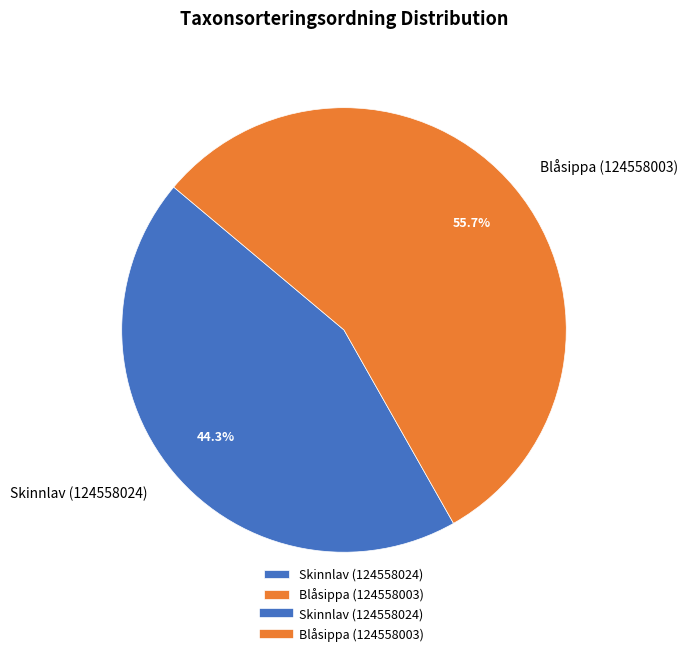

Is the sum of Blåsippa (124558003) and Skinnlav (124558024) greater than half?

Yes